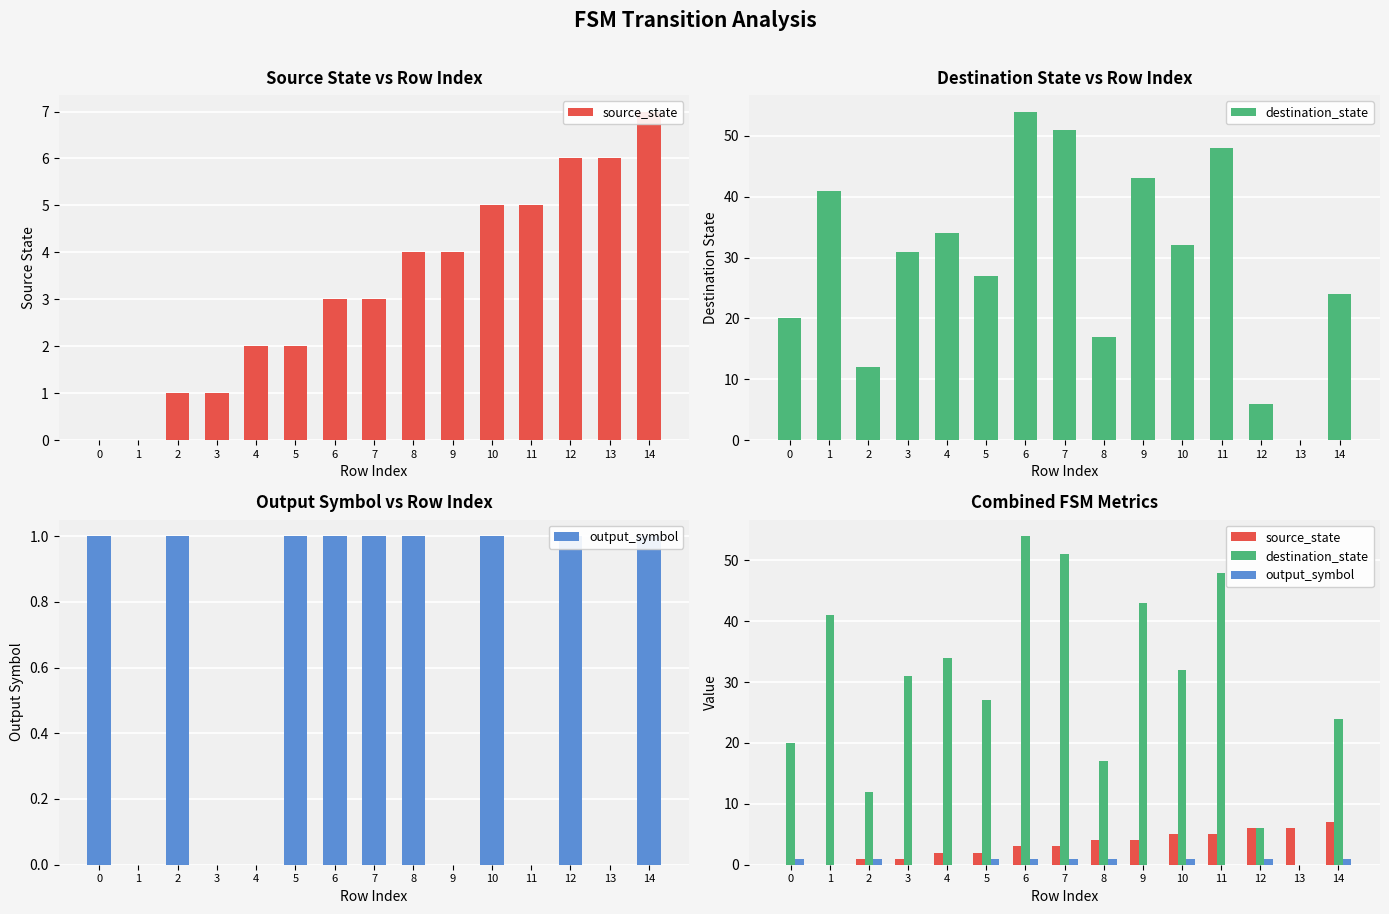

What is the spread (max minus min) of values at 3?

31